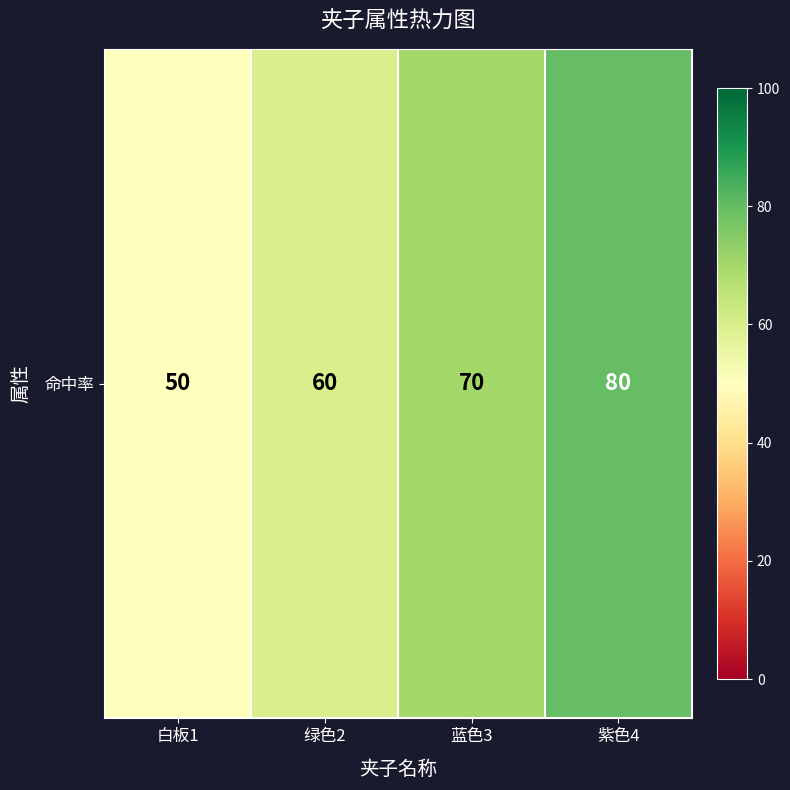

What is the change in value from 白板1 to 蓝色3?

+20